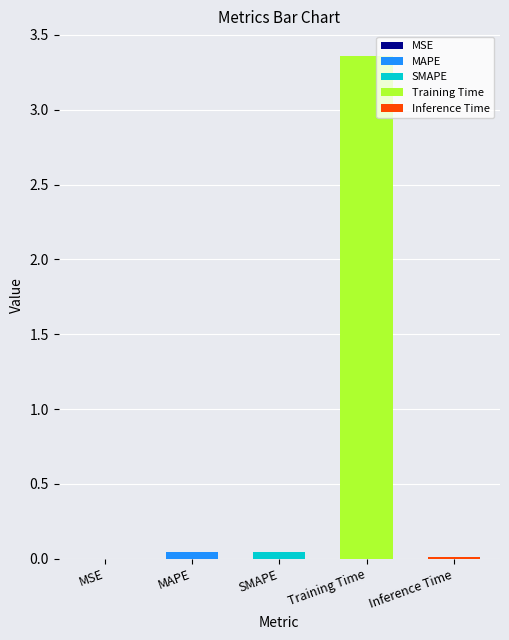

What is the average value?

0.7